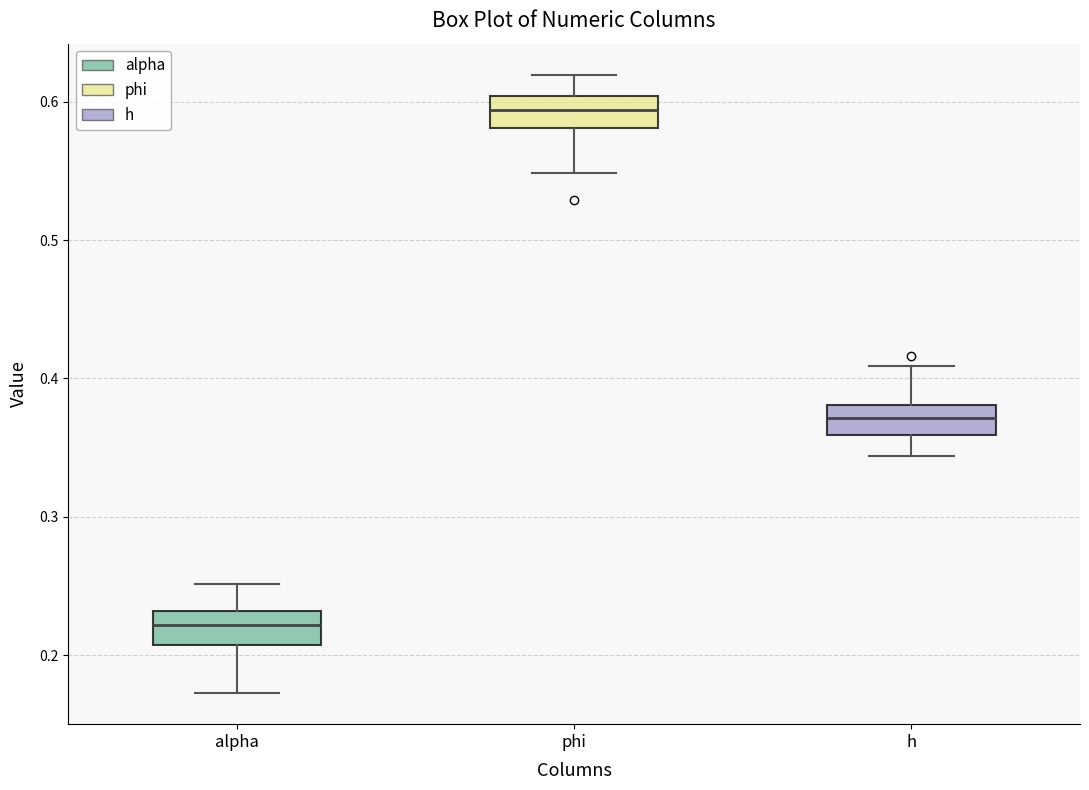

Reading left to right, transcribe this box plot: for each box, give where its median line is, the range the box spans, and where its two whiskers end, as read against the y-axis. The values are not printed on the chart, so give them approximately, as read against the axis.

alpha: median 0.22, box 0.21 to 0.23, whiskers 0.17 to 0.25
phi: median 0.59, box 0.58 to 0.60, whiskers 0.55 to 0.62
h: median 0.37, box 0.36 to 0.38, whiskers 0.34 to 0.41